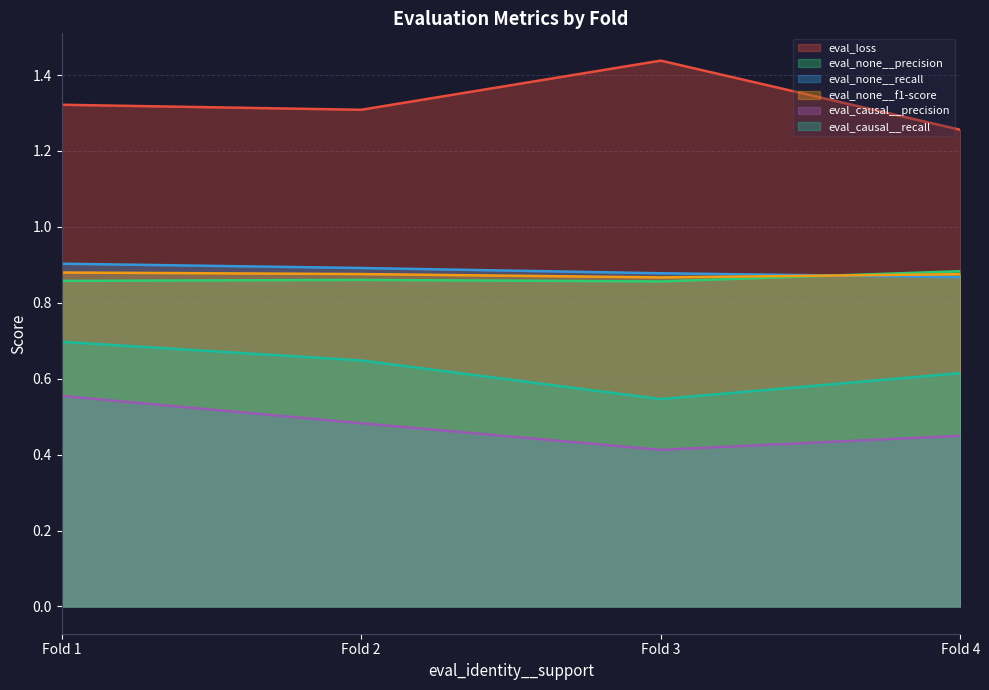

What are all the series names shown in the legend?

eval_loss, eval_none__precision, eval_none__recall, eval_none__f1-score, eval_causal__precision, eval_causal__recall